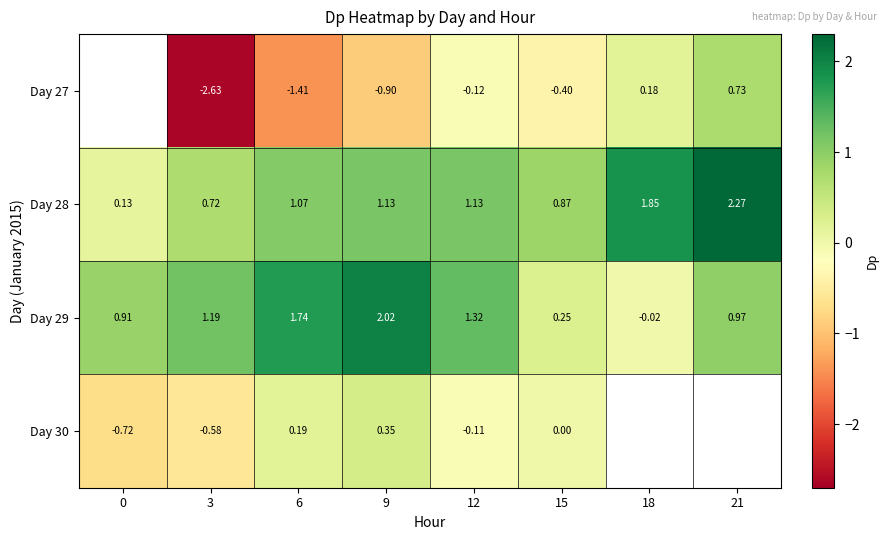

What is the smallest value displayed?

-2.6